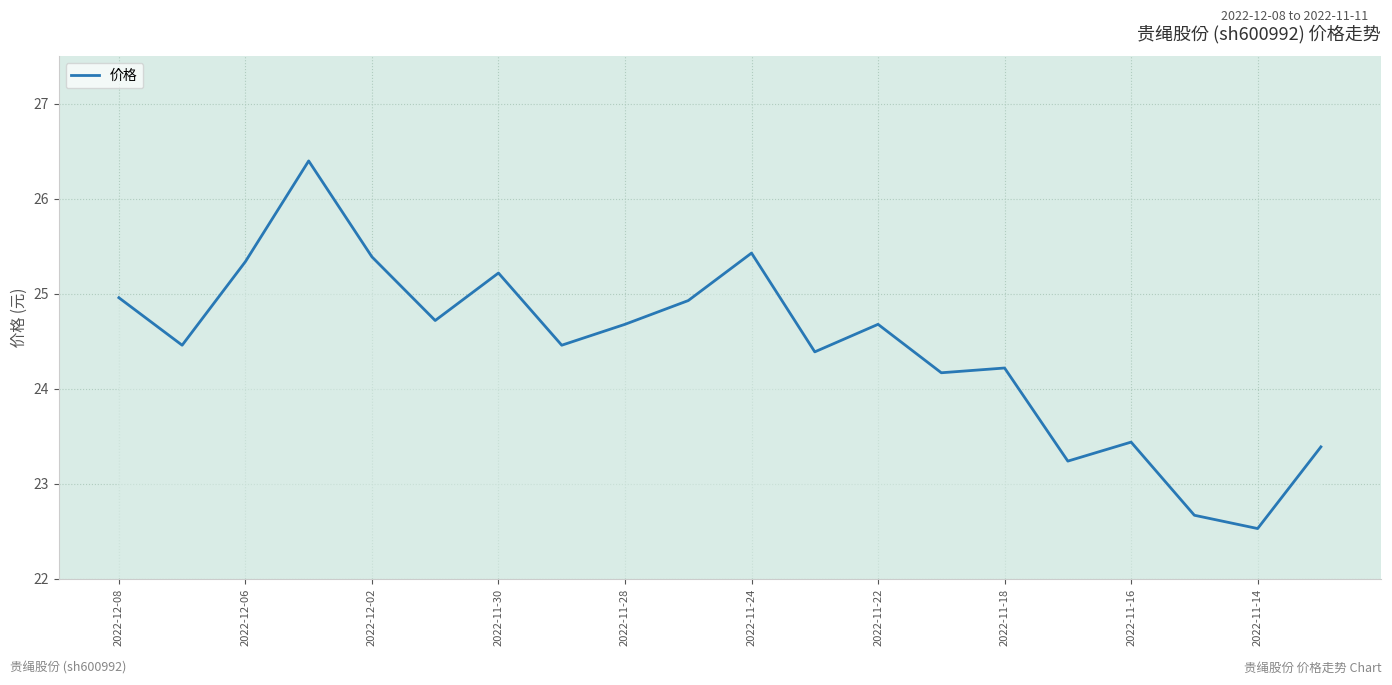

What is the difference between the second highest and minimum values?

2.9